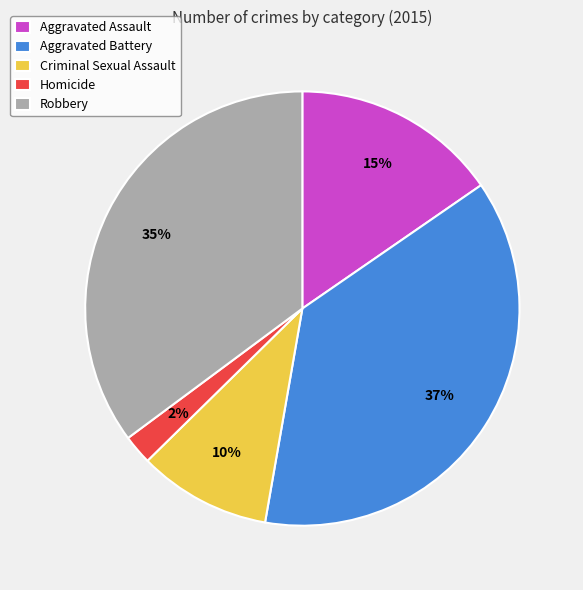

How many slices are in this pie chart?

5